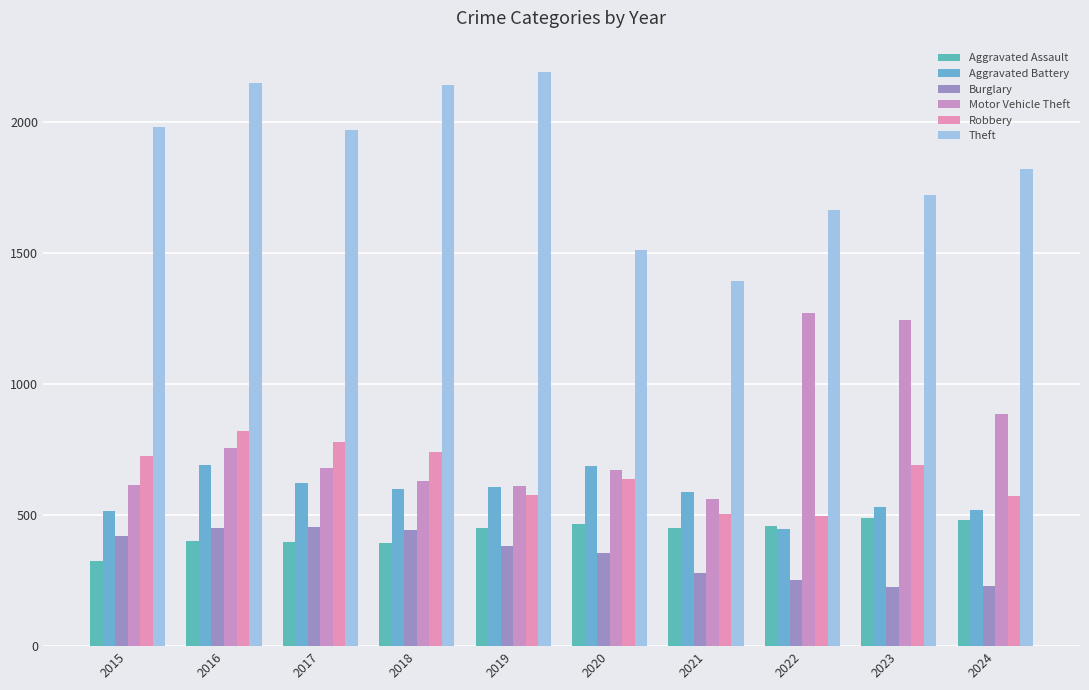

The Burglary series shows 238 at 2019. True or false?

False